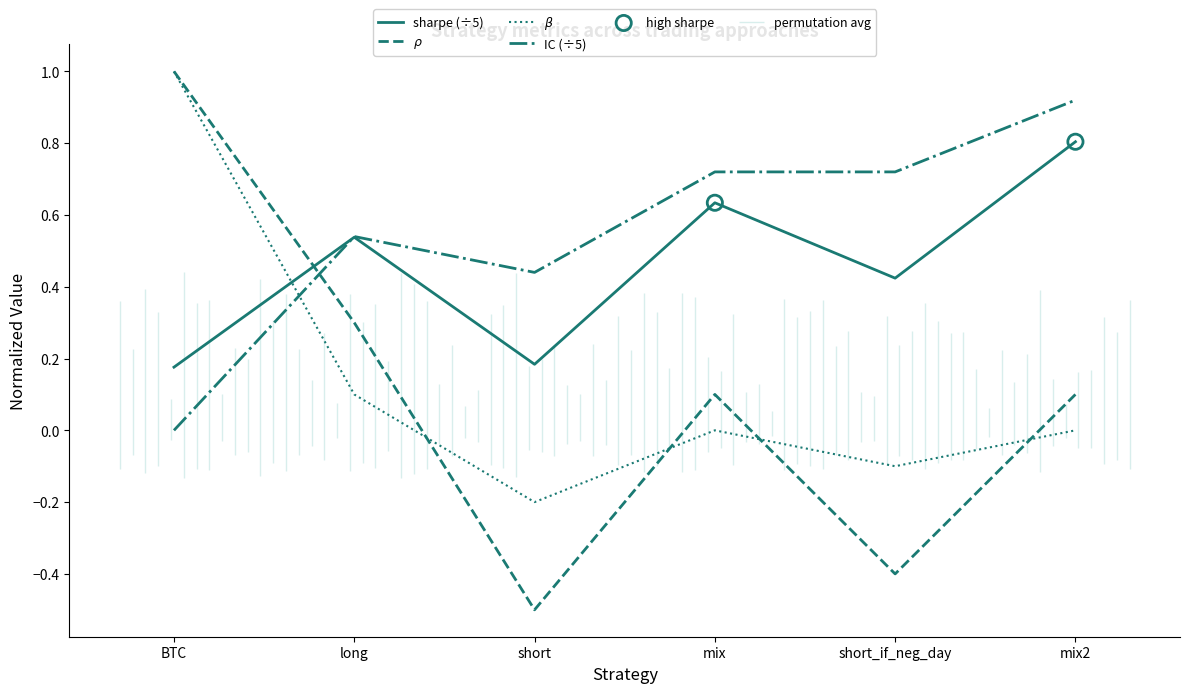

Which series contains the lowest Y value?

$\rho$